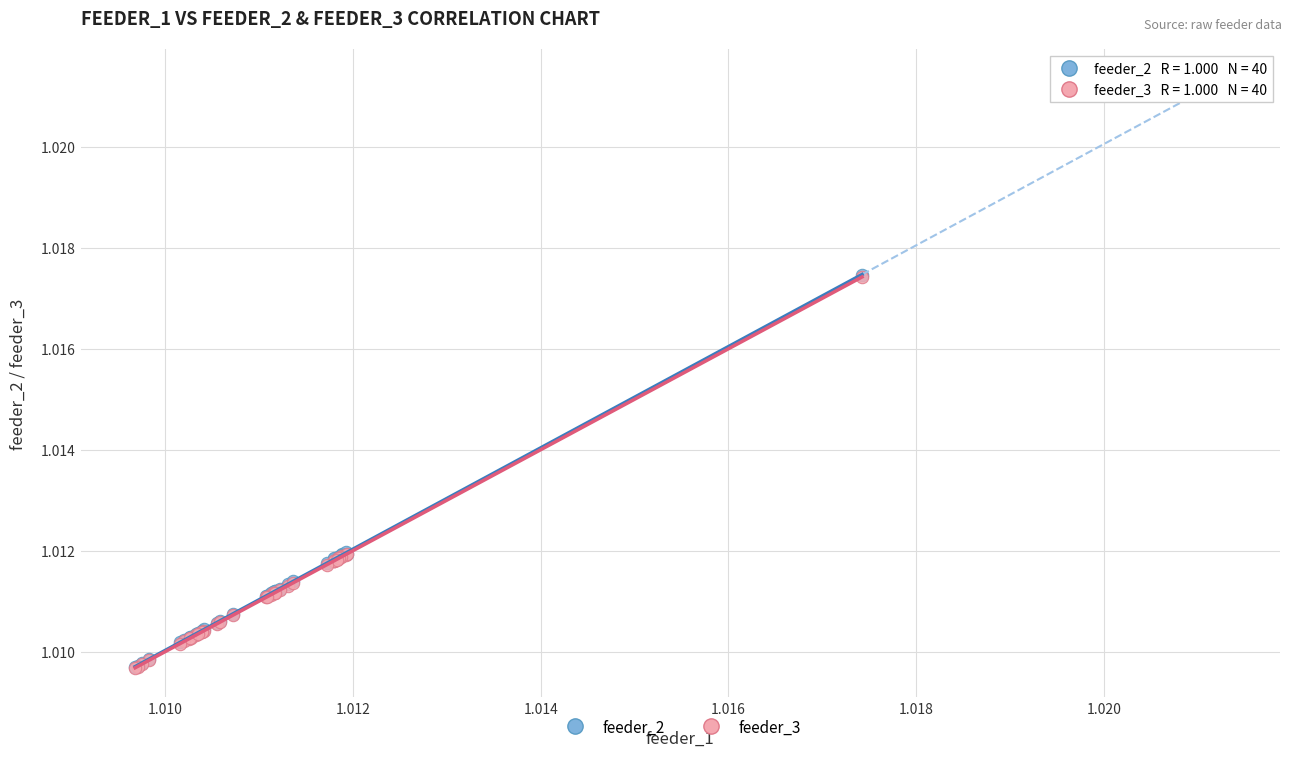

Which series has the largest Y range (max minus min)?

feeder_2